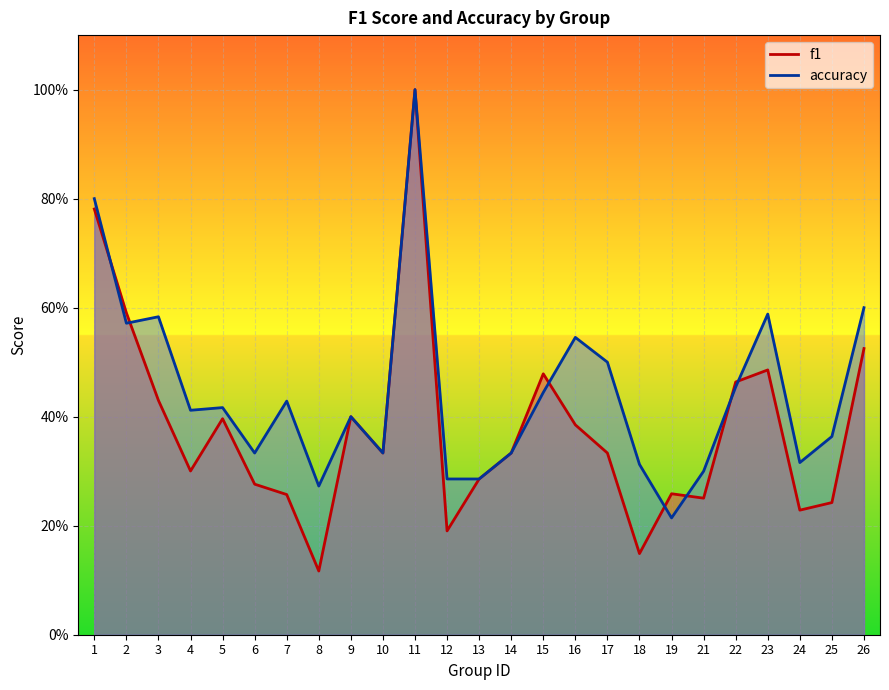

True or false: f1 has more than 2 points higher than both neighbors.

True